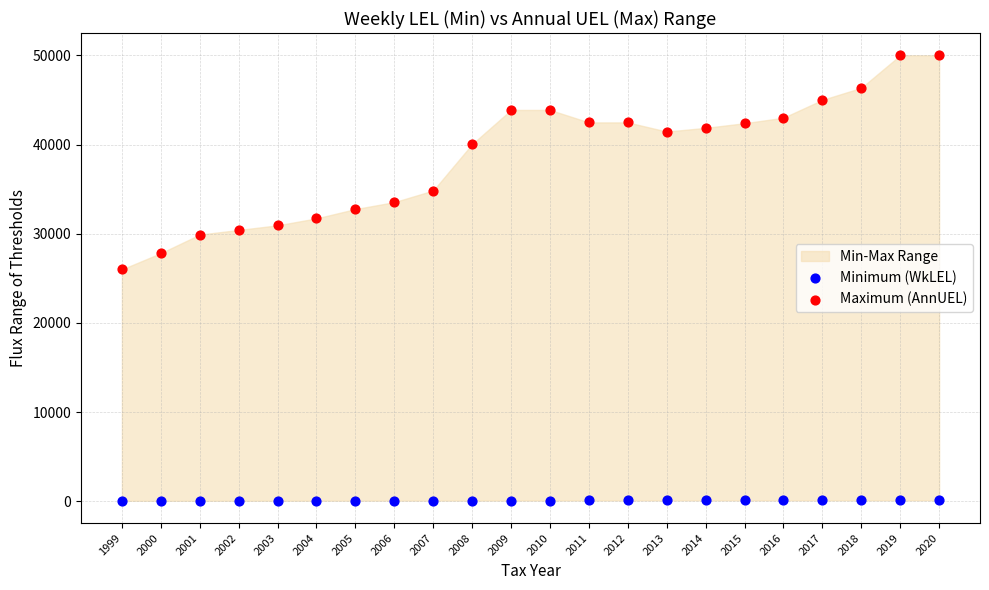

Which series has the widest spread of Y values?

Maximum (AnnUEL)